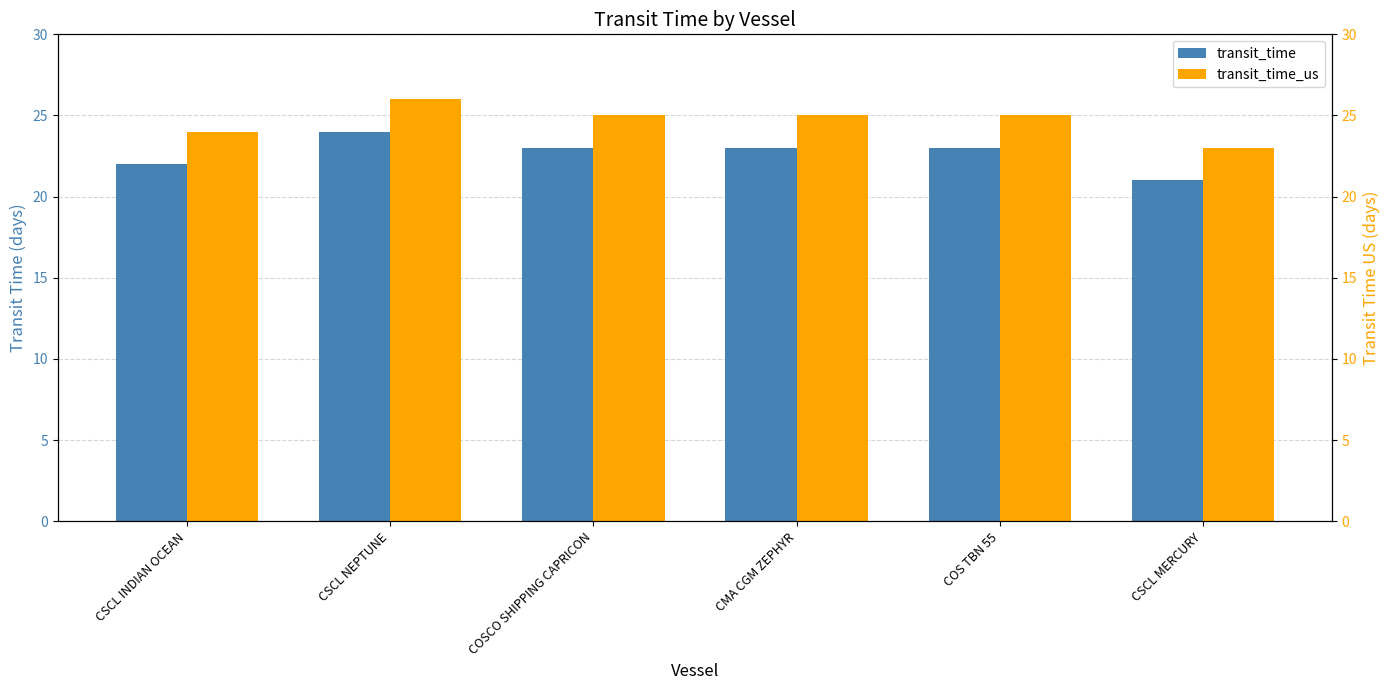

Reading right to left, transcribe all the data shown in this chart.

transit_time: 21	23	23	23	24	22
transit_time_us: 23	25	25	25	26	24